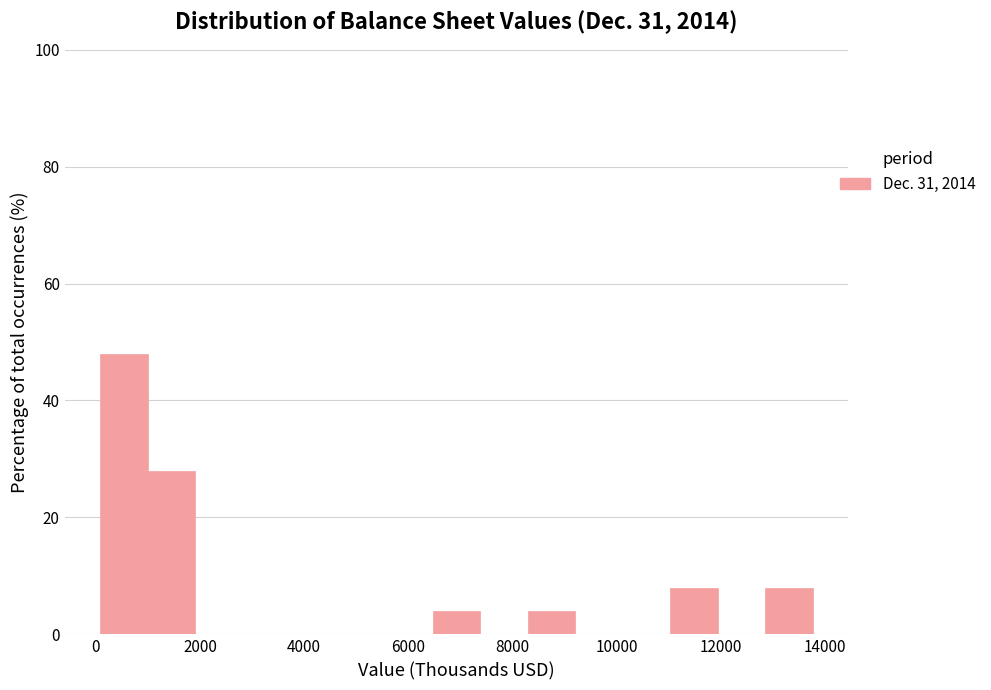

How tall is the bar that spans 6400 to 7400 on the x-axis? Neither the bar edges nor the heights are printed on the chart, so give them approximately, as read against the axes.

4